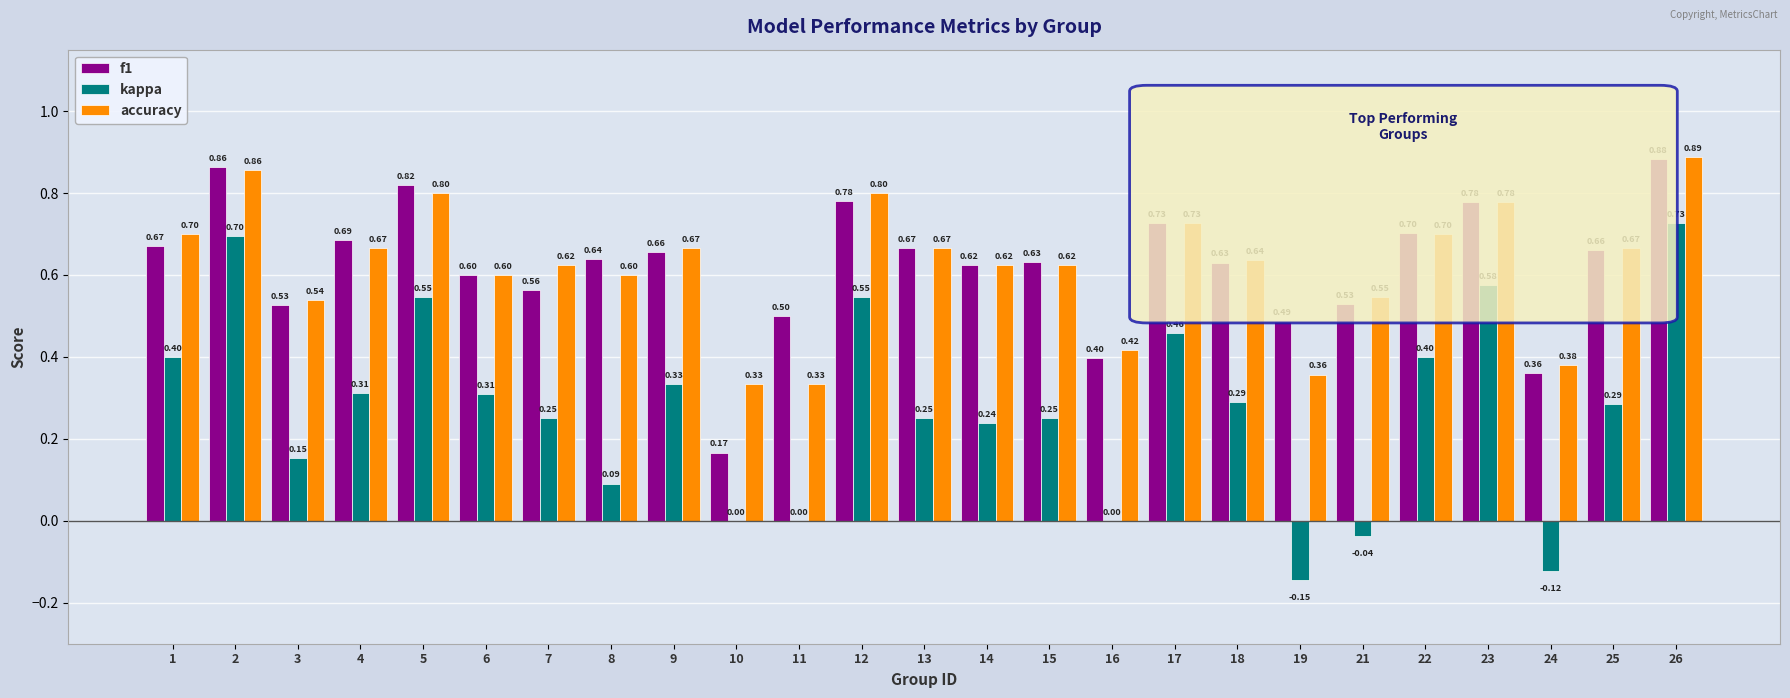

Does the chart contain stacked bars?

No